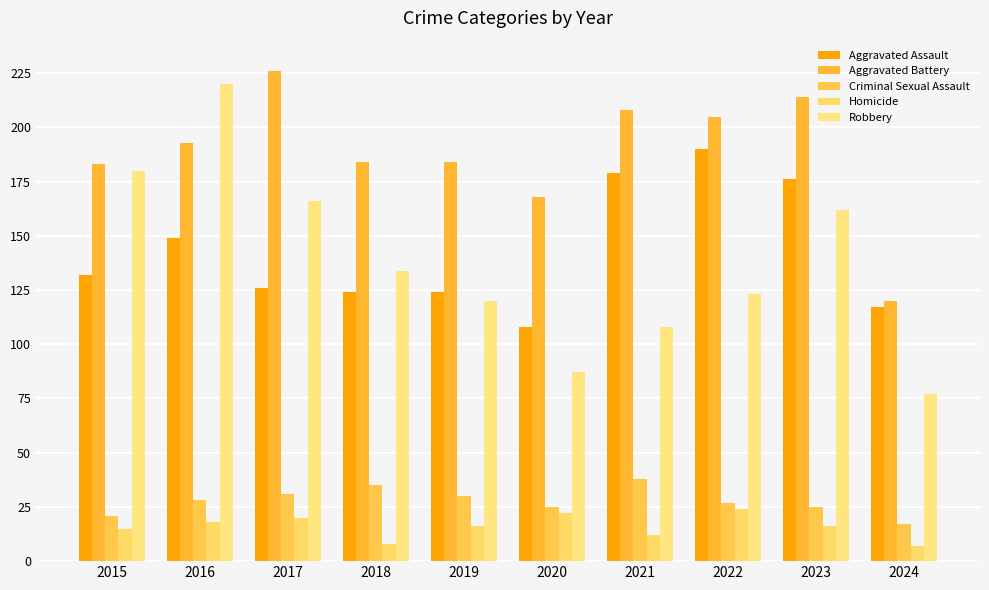

Which category has the highest value across all series?

2017